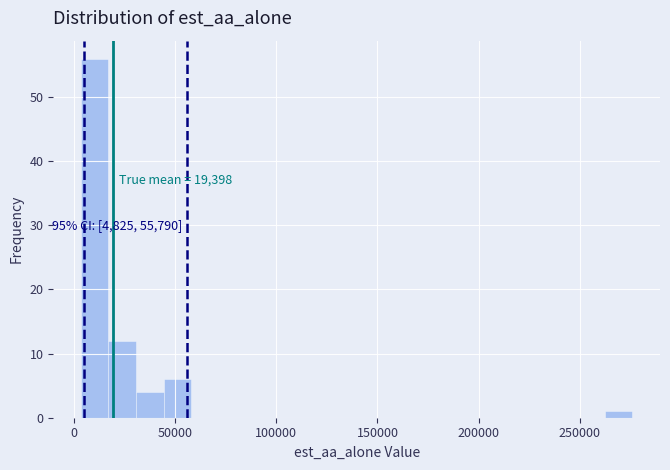

Around what value on the x-axis is the tallest bar? Give the approximate position of its centre, as read against the axis.

10000